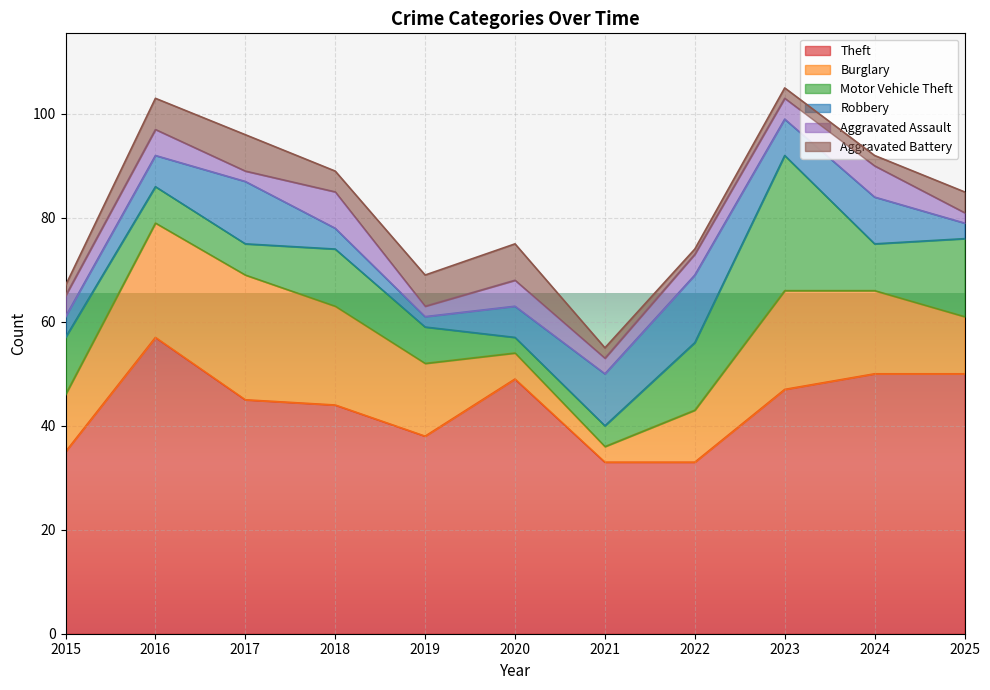

How many lines are shown in the chart?

6